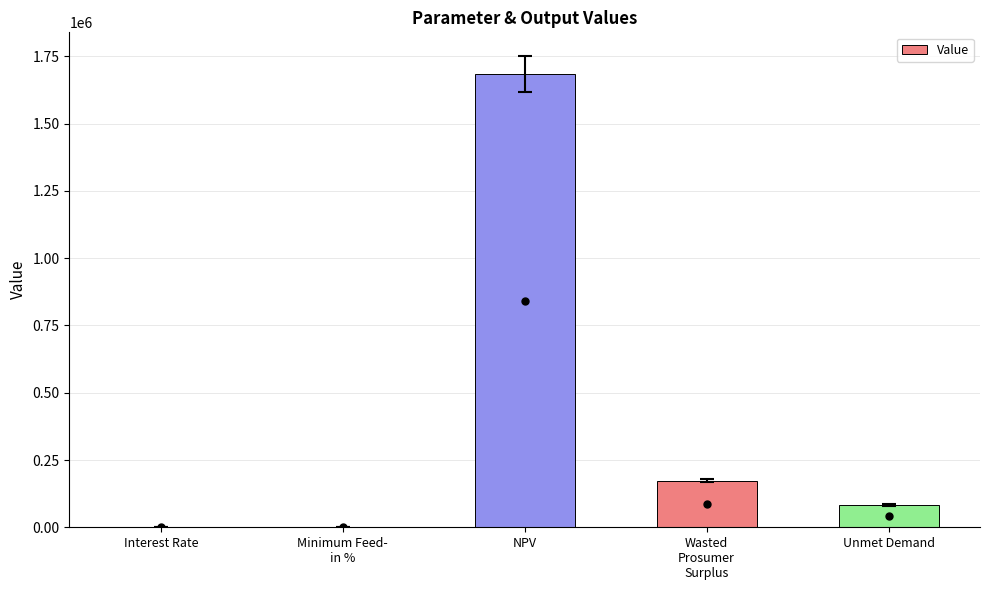

Which category has the highest value across all series?

NPV